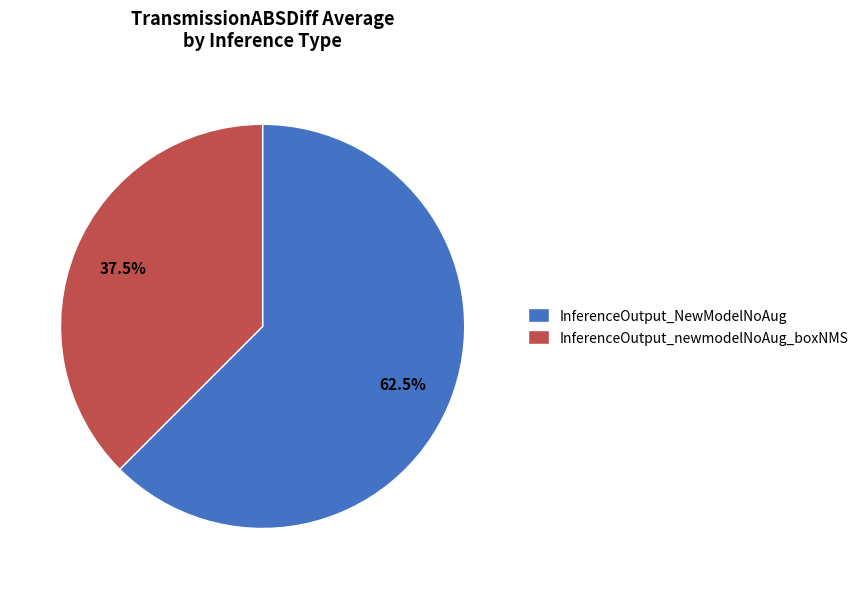

To the nearest percent, what is the difference between the largest and smallest slice percentages?

25%